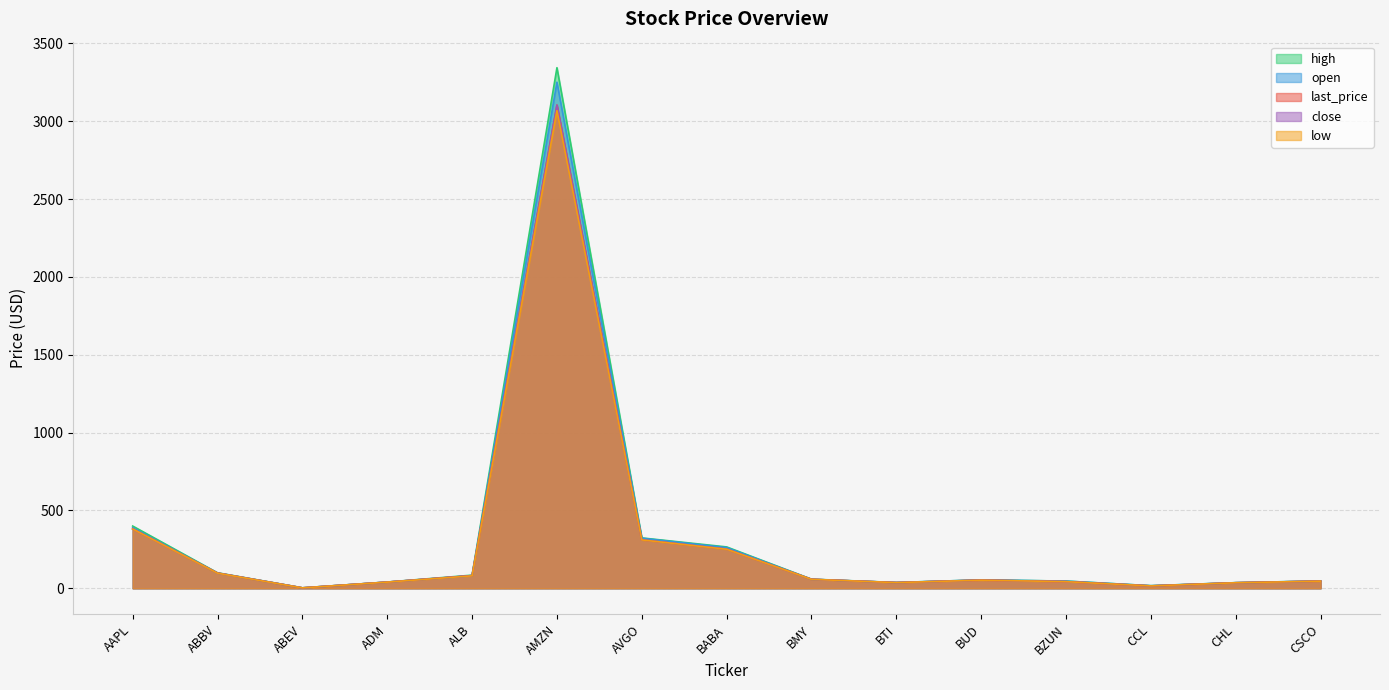

True or false: open and high intersect in this chart.

False